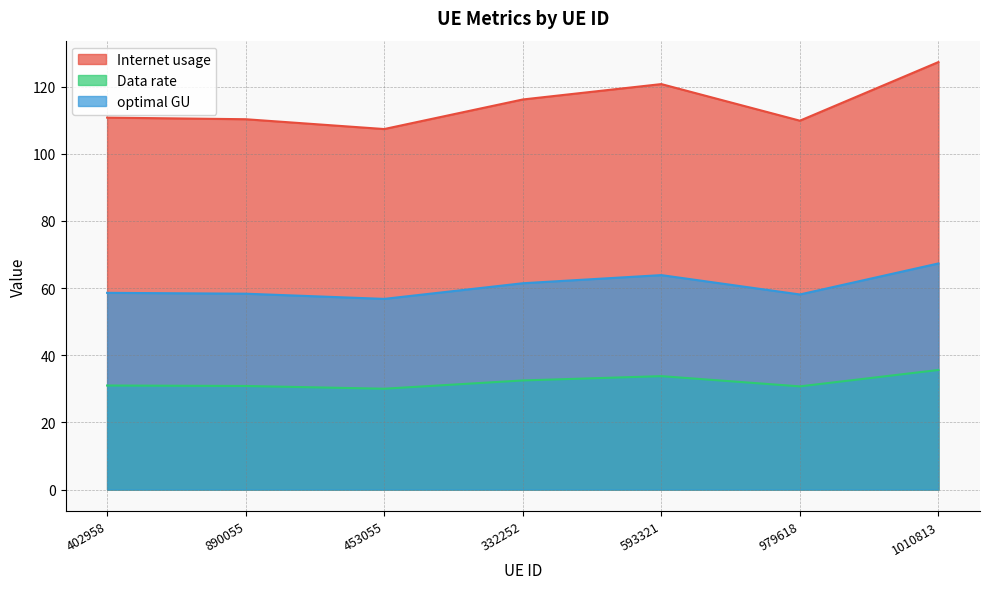

How many data points does each series have?

7